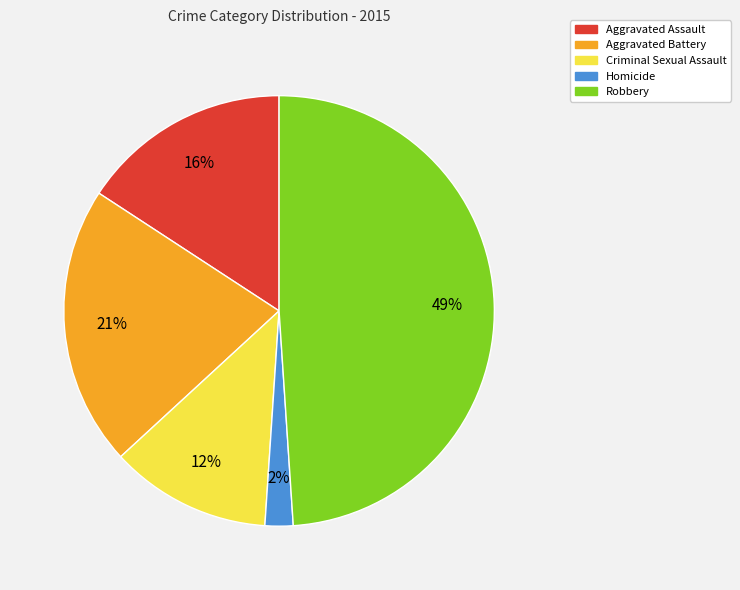

What is the largest slice in the pie chart?

Robbery